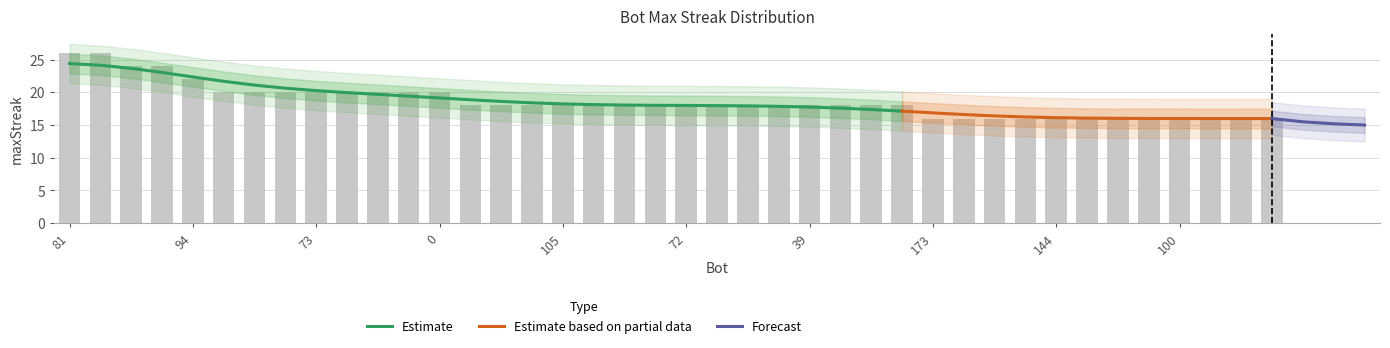

What value does the data have at 150, to the nearest 10?

20